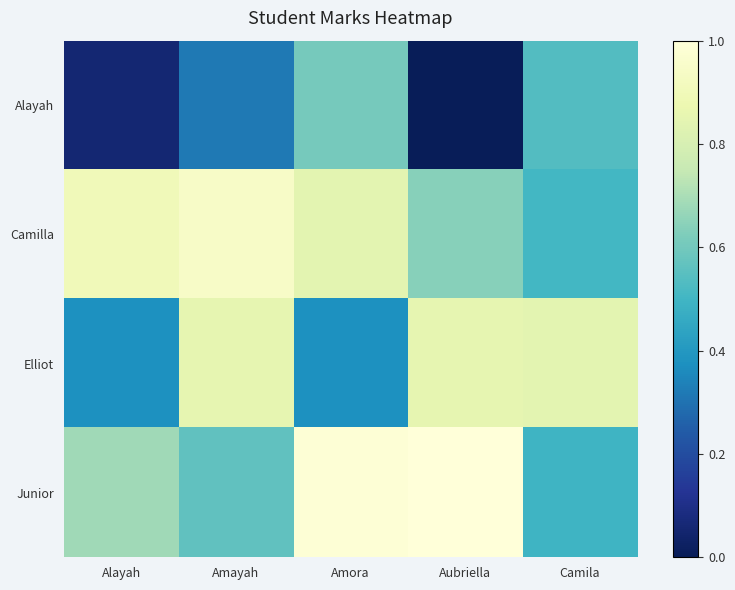

Between Amayah and Aubriella, which series saw the biggest shift?

Junior